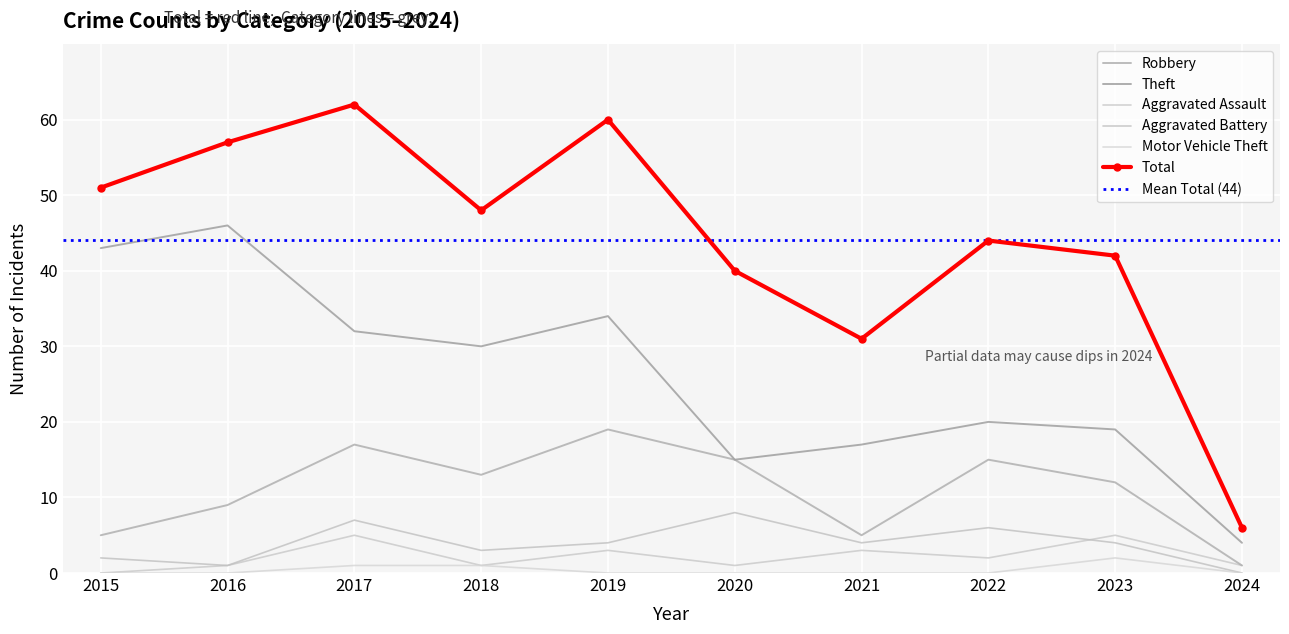

At which category does the chart reach its minimum across all series?

2015